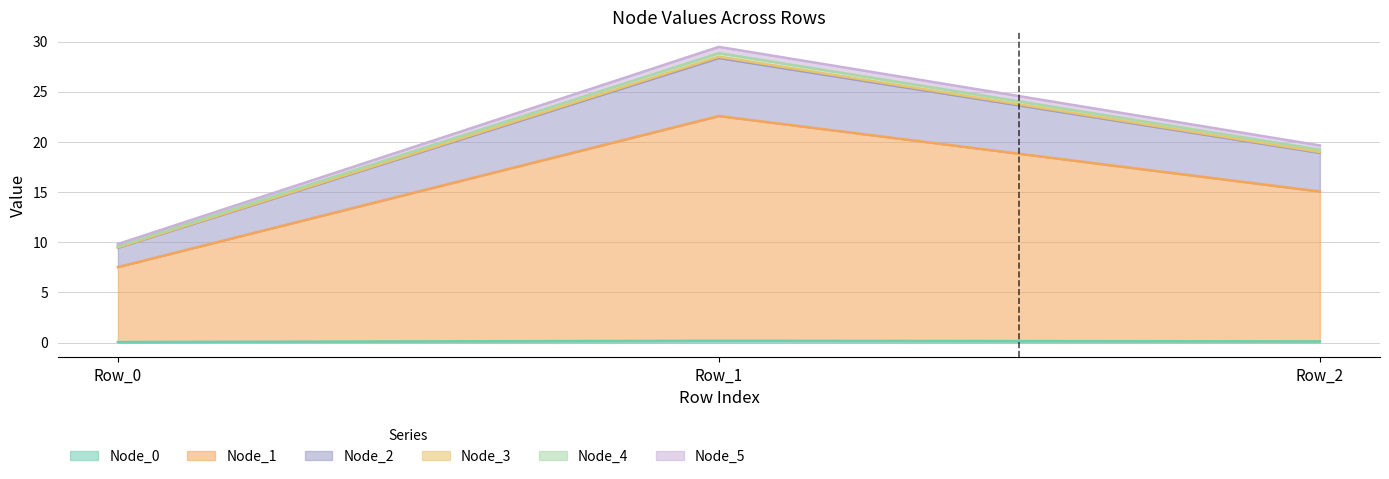

At which category is the sum across all series the highest?

Row_1